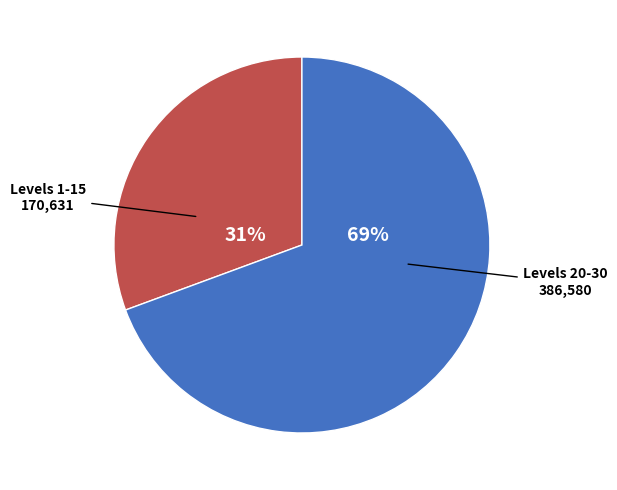

Is there a majority slice in this chart?

Yes